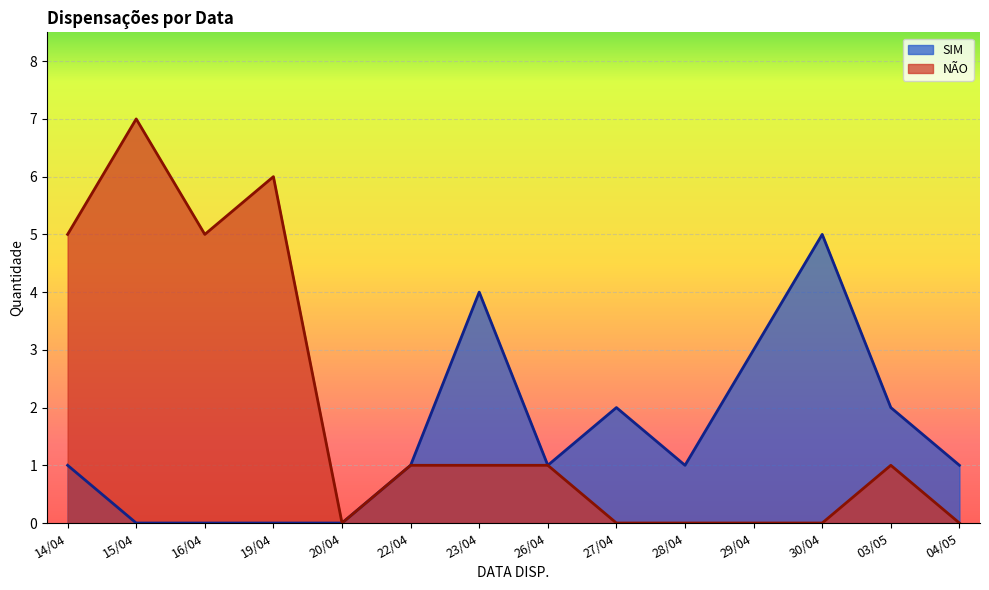

Reading left to right, list all the values displayed in this chart.

SIM: 1	0	0	0	0	1	4	1	2	1	3	5	2	1
NÃO: 5	7	5	6	0	1	1	1	0	0	0	0	1	0